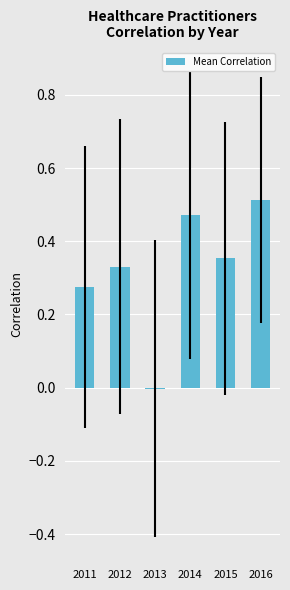

The chart shows a value of 0.1 at 2012. True or false?

False